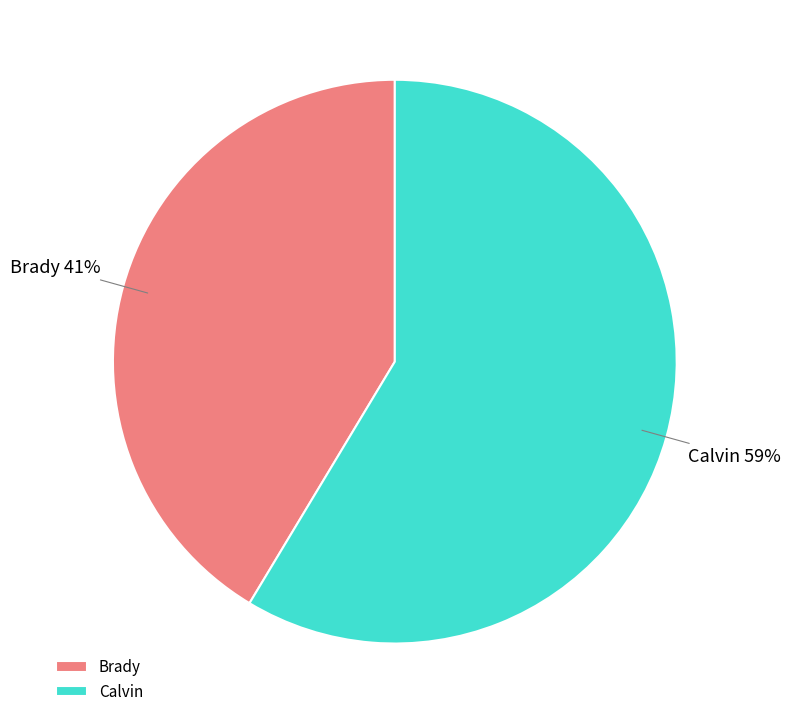

What is the majority slice?

Calvin